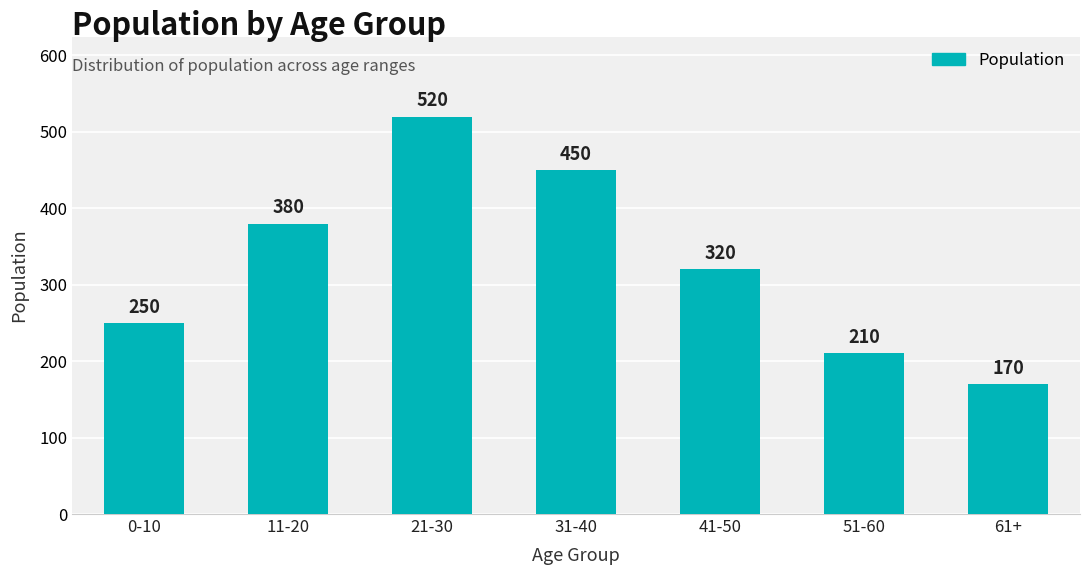

Reading left to right, list all the values displayed in this chart.

250	380	520	450	320	210	170